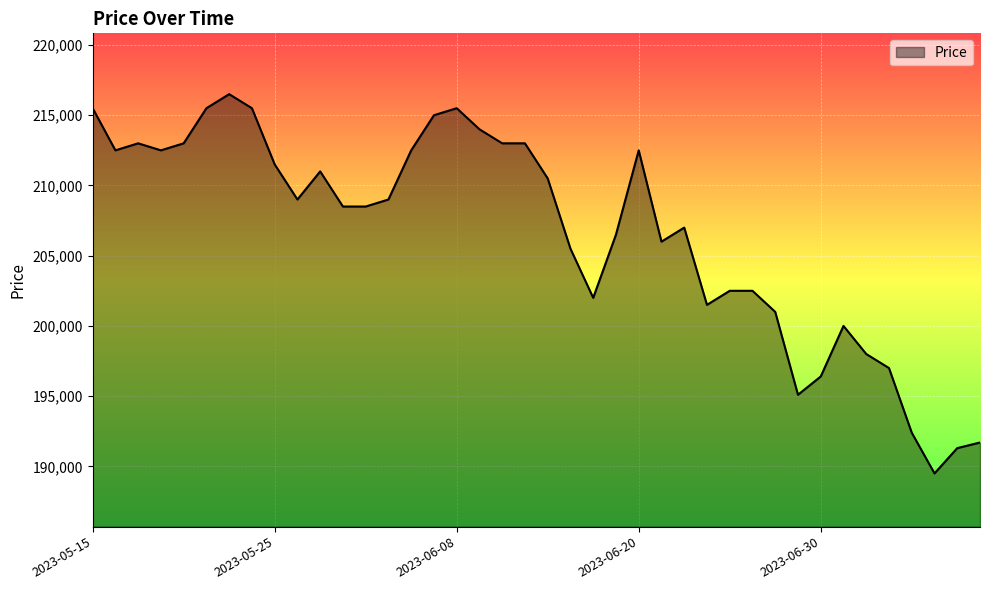

Reading right to left, what are all the values shown in this chart?

191700	191300	189500	192400	197000	198000	200000	196400	195100	201000	202500	202500	201500	207000	206000	212500	206500	202000	205500	210500	213000	213000	214000	215500	215000	212500	209000	208500	208500	211000	209000	211500	215500	216500	215500	213000	212500	213000	212500	215500